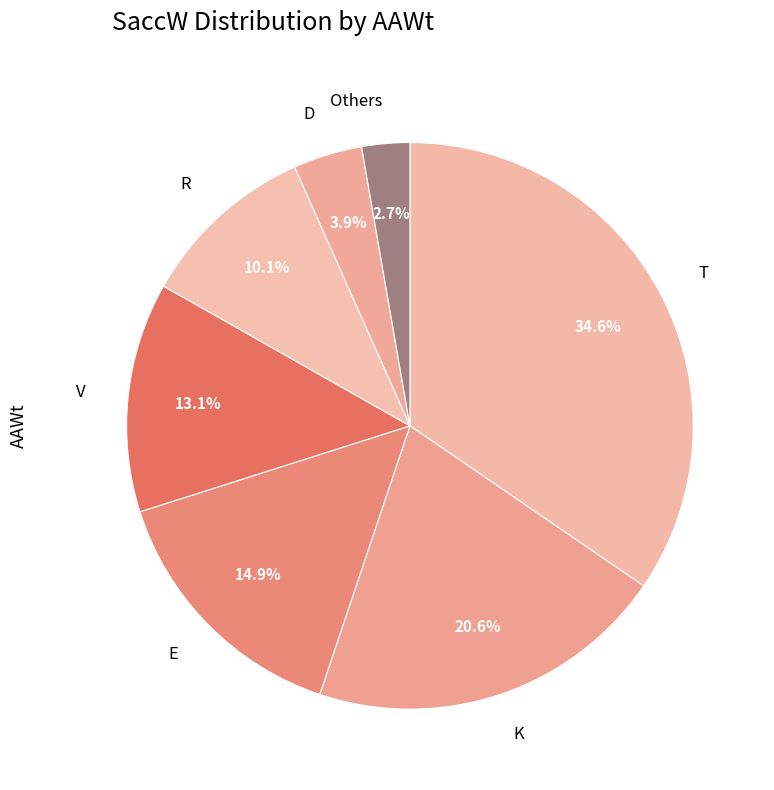

Which has a higher value, D or T?

T